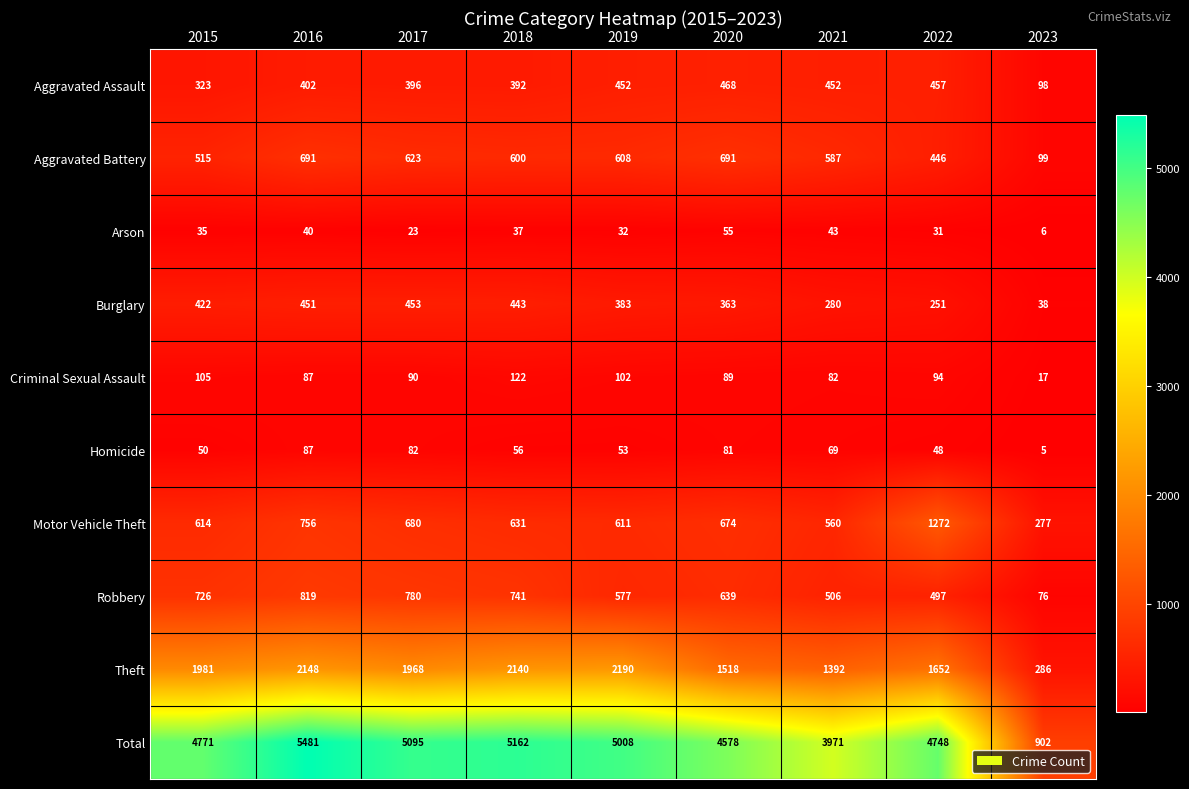

At which category is the sum across all series the highest?

2016